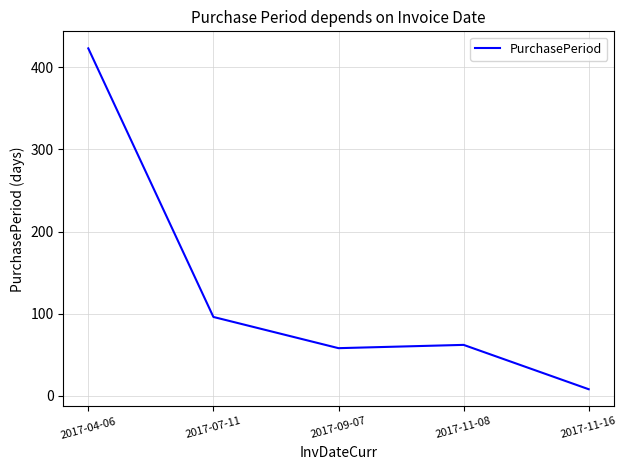

At which category does the chart reach its minimum across all series?

2017-11-16